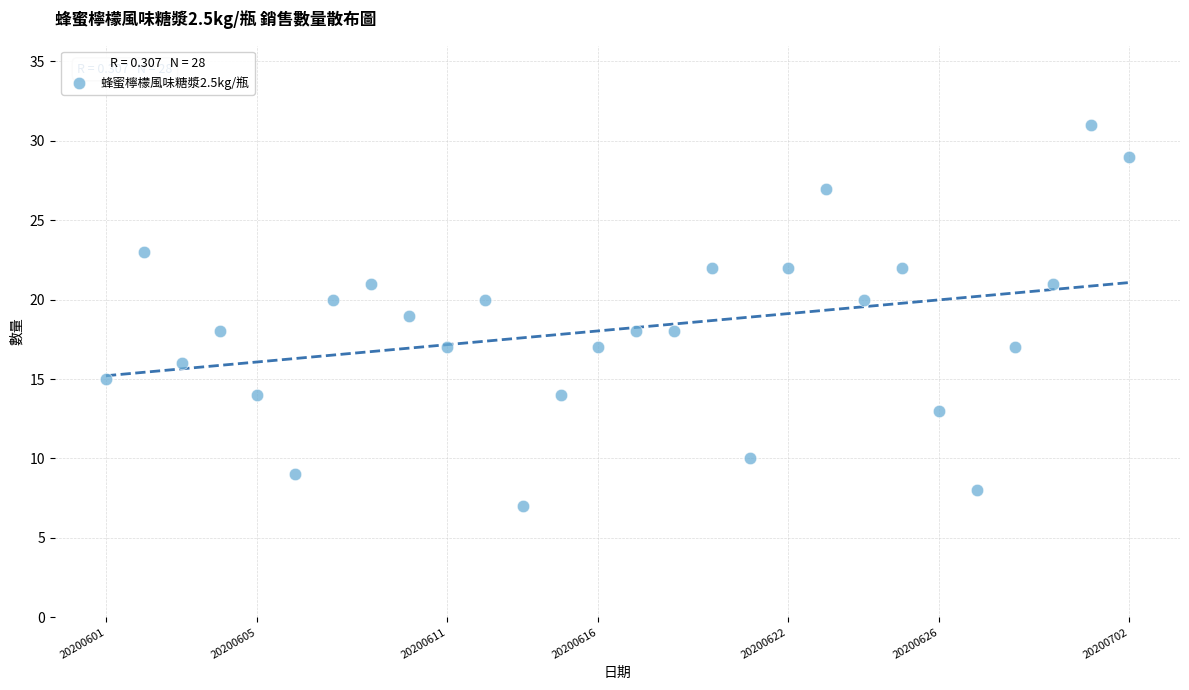

What is the range of Y values (max minus min)?

24